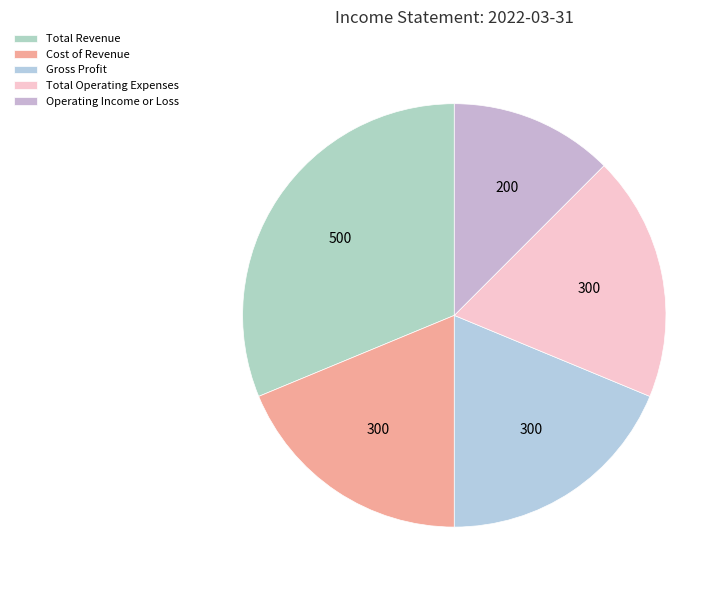

Which has a higher value, Total Operating Expenses or Total Revenue?

Total Revenue